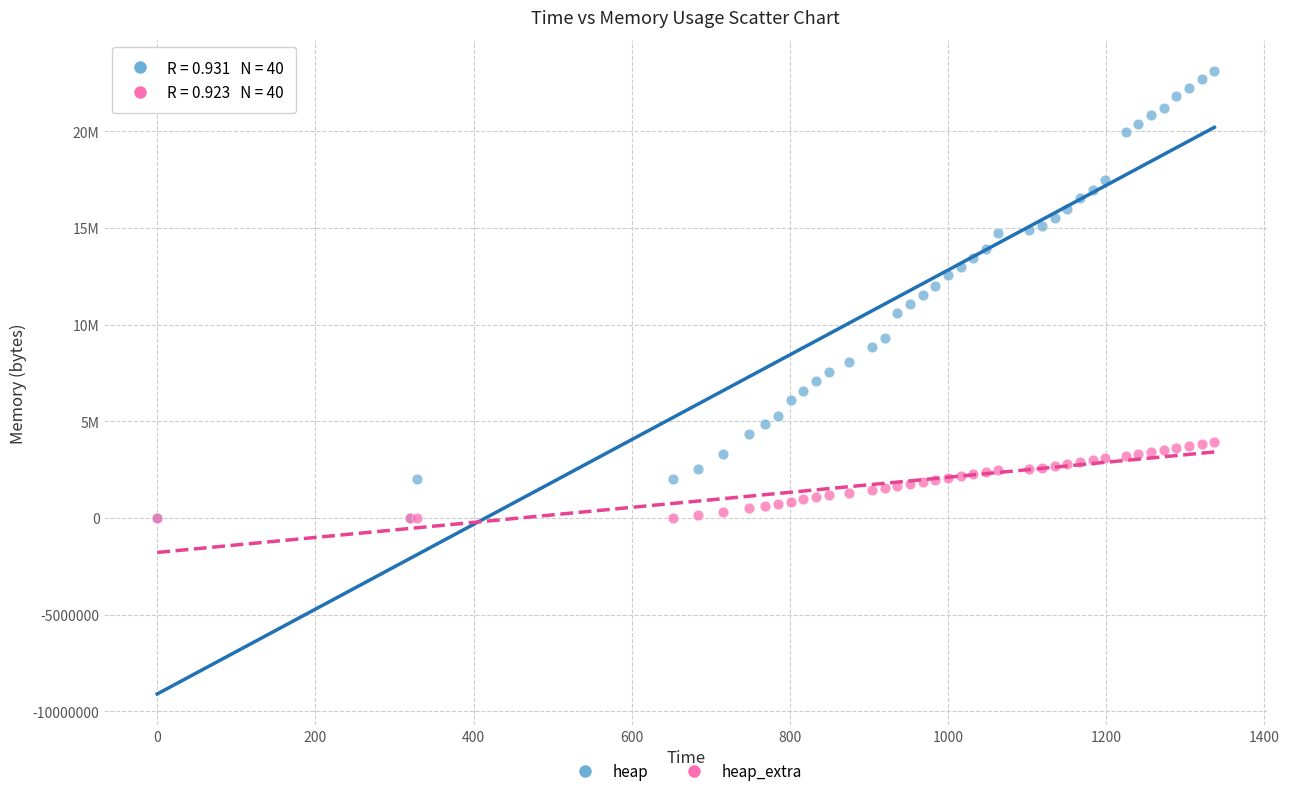

Which series has the largest Y range (max minus min)?

heap